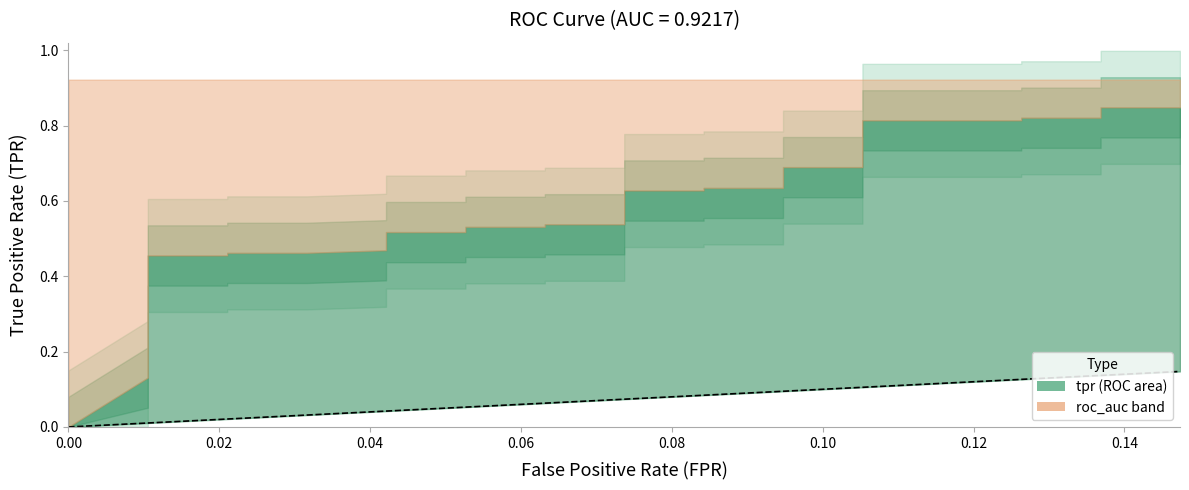

What is the sum of all values?

2.0